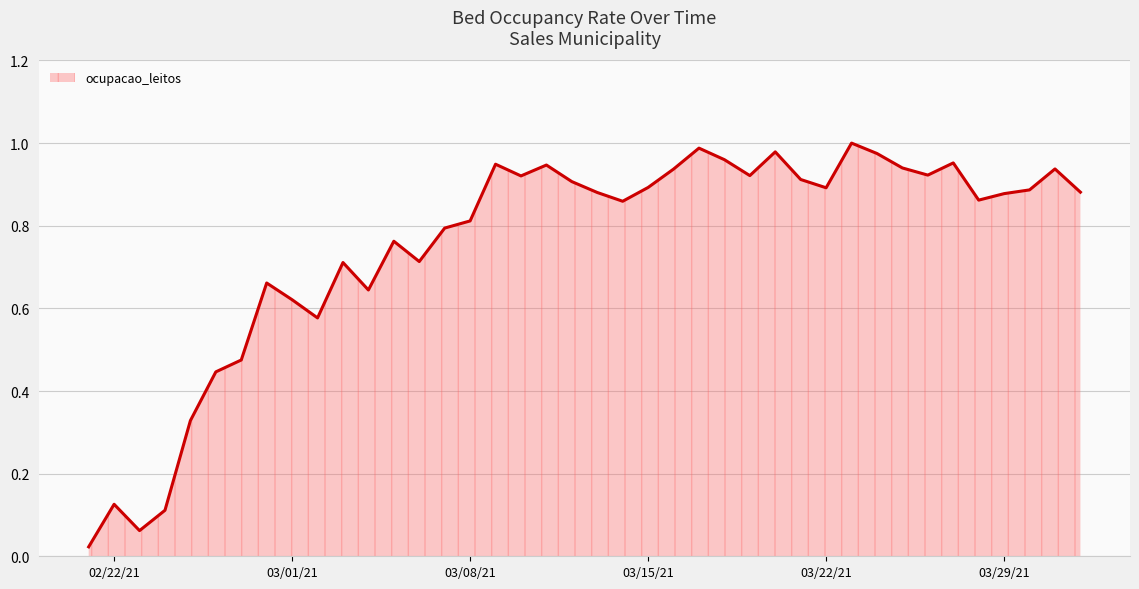

Reading right to left, what are all the values shown in this chart?

0.9	0.9	0.9	0.9	0.9	1.0	0.9	0.9	1.0	1.0	0.9	0.9	1.0	0.9	1.0	1.0	0.9	0.9	0.9	0.9	0.9	0.9	0.9	0.9	0.8	0.8	0.7	0.8	0.6	0.7	0.6	0.6	0.7	0.5	0.4	0.3	0.1	0.1	0.1	0.0